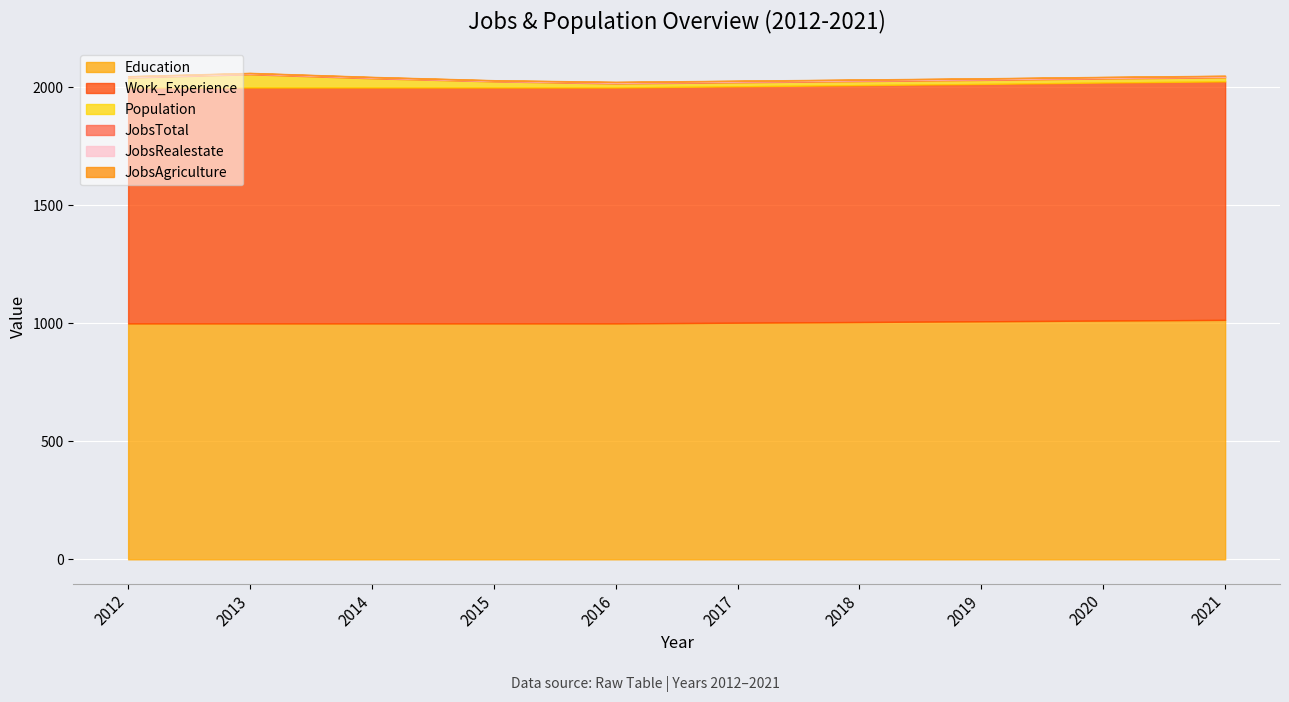

What are all the series names shown in the legend?

Education, Work_Experience, Population, JobsTotal, JobsRealestate, JobsAgriculture